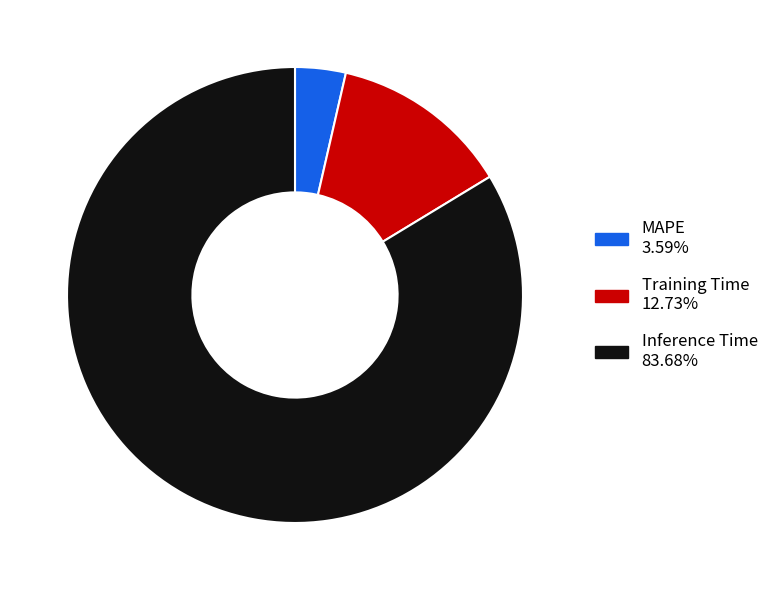

Which slice is the largest?

Inference Time